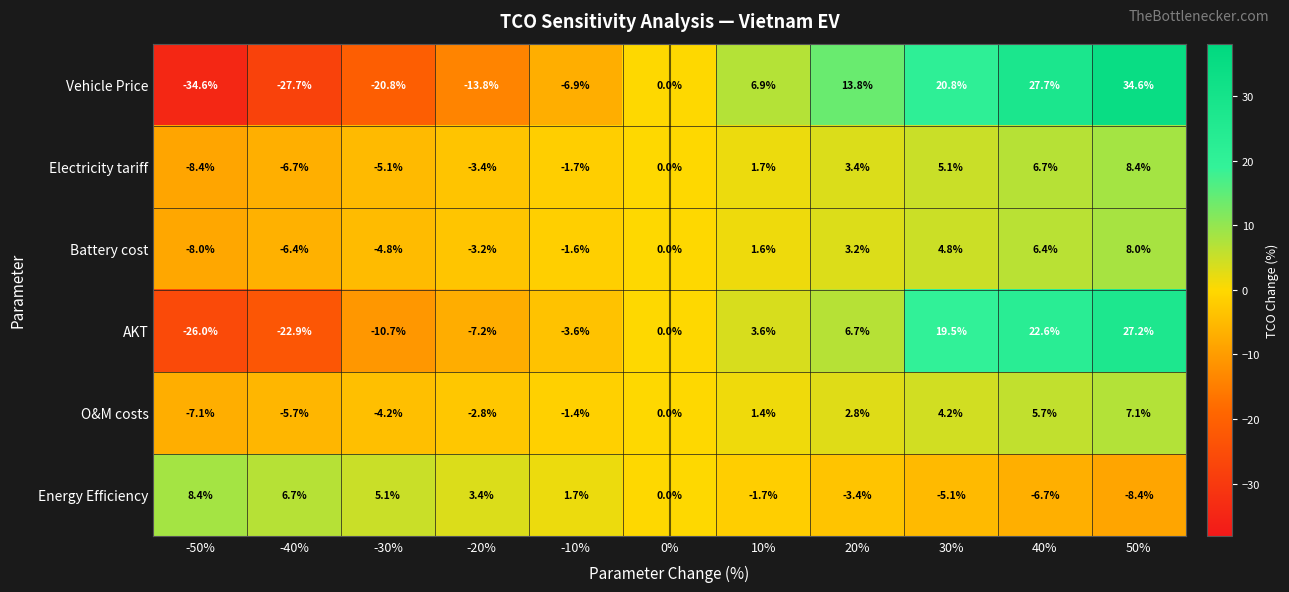

Which series has the widest spread of values?

Vehicle Price